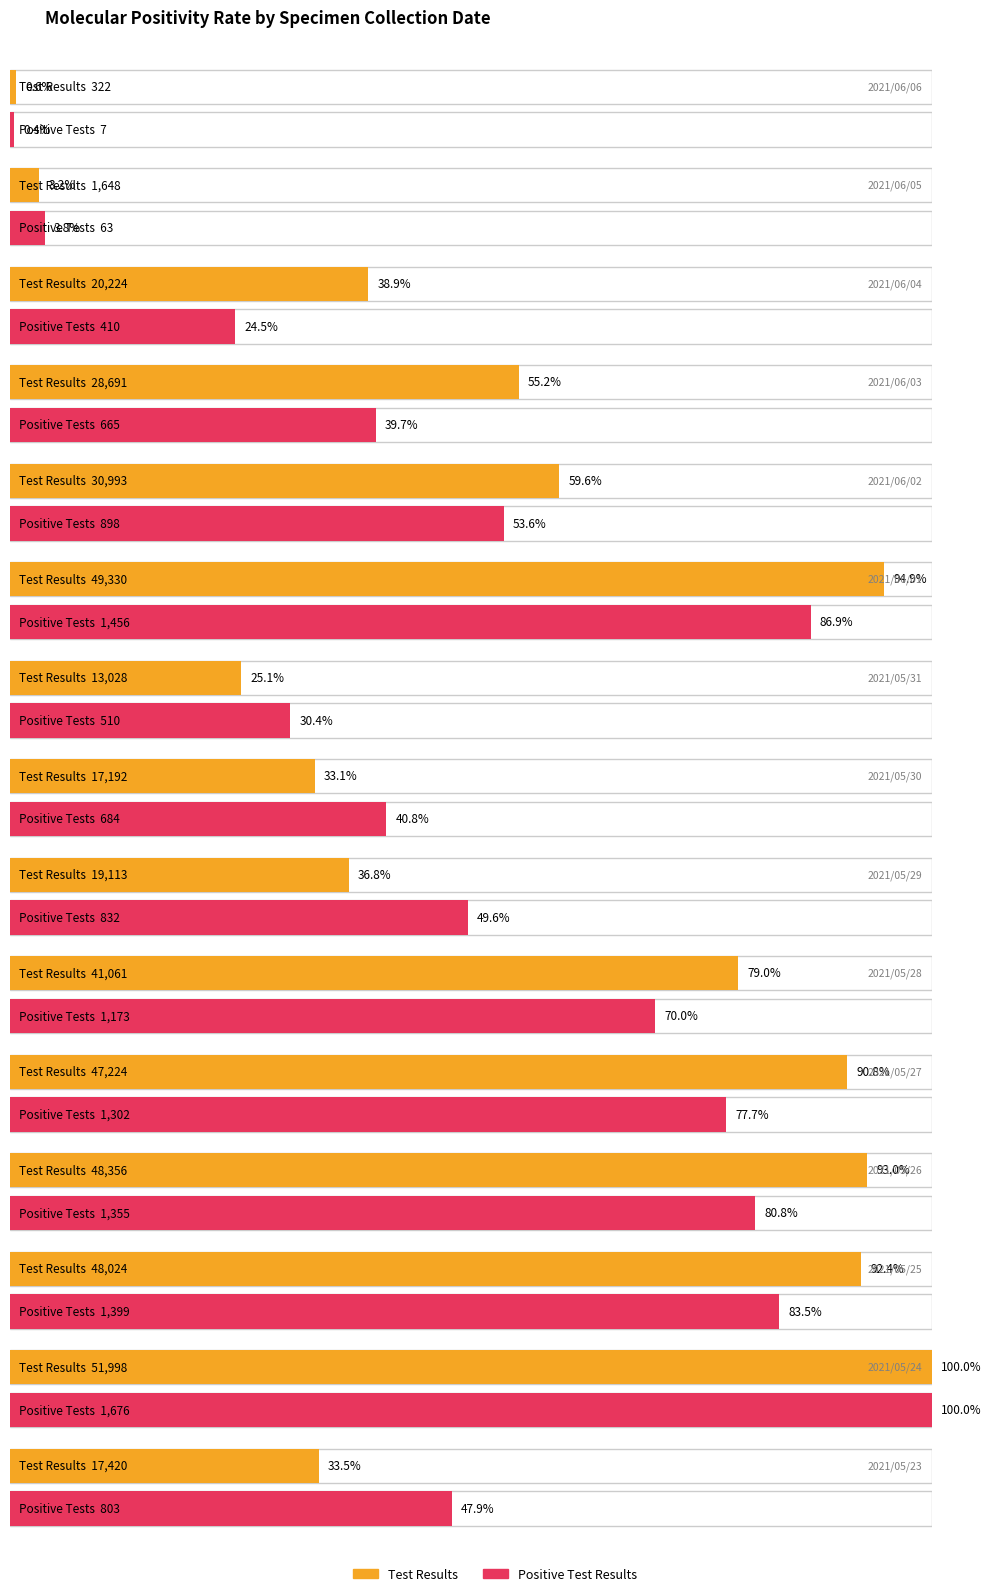

How many data points does each series have?

15